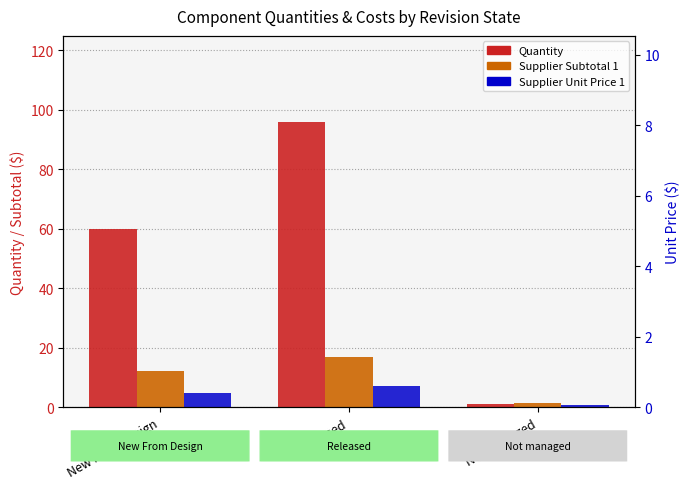

What is the spread (max minus min) of values at Not managed?

0.7